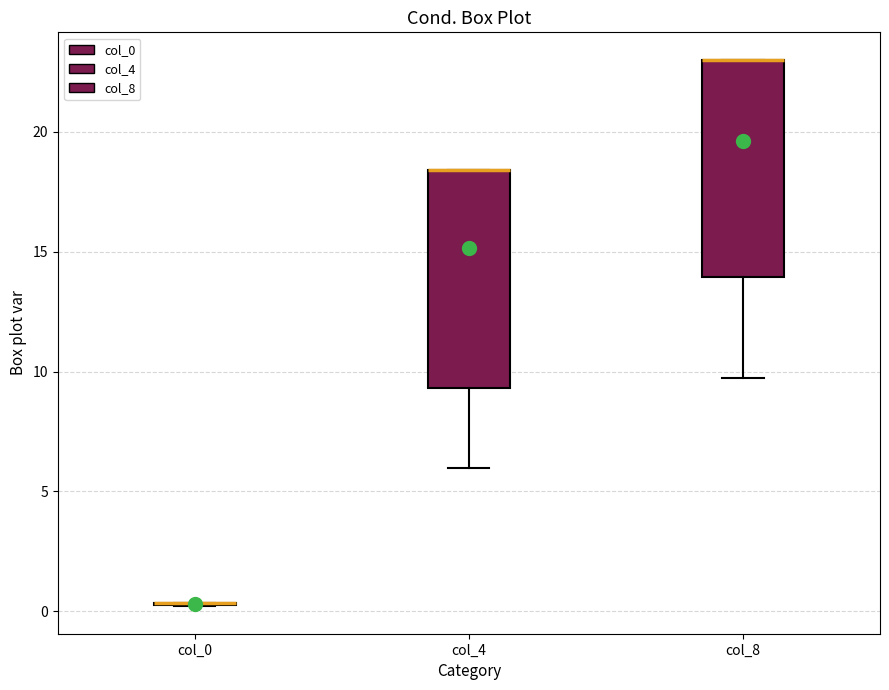

Where is the lower edge of the box for col_4 on the y-axis? The values are not printed on the chart, so give them approximately, as read against the axis.

9.5